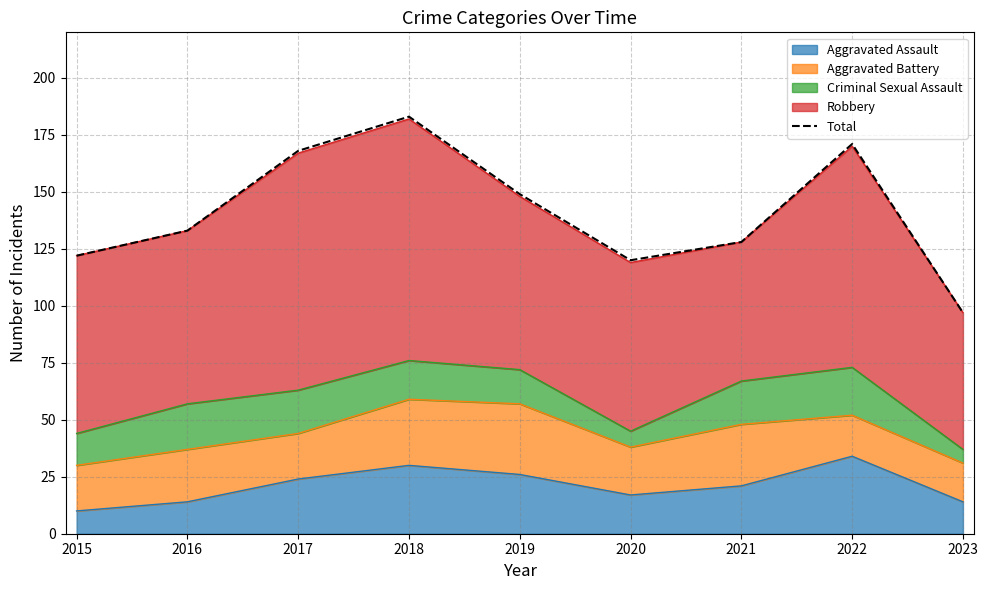

Read the value at 2019, to the nearest 5.

150